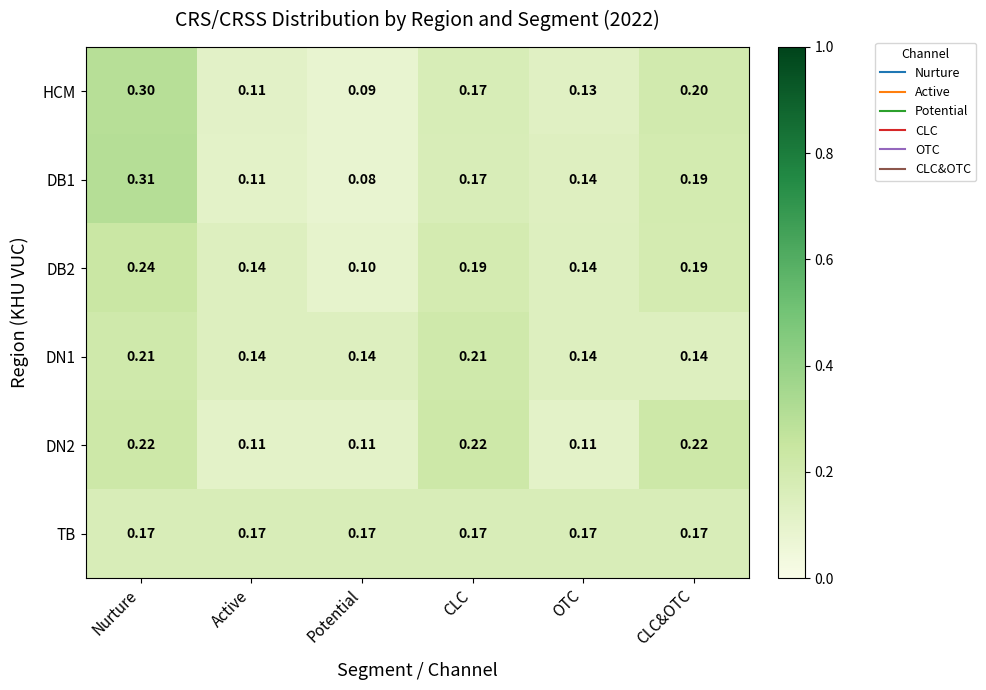

Which label corresponds to the largest value in the chart?

Nurture